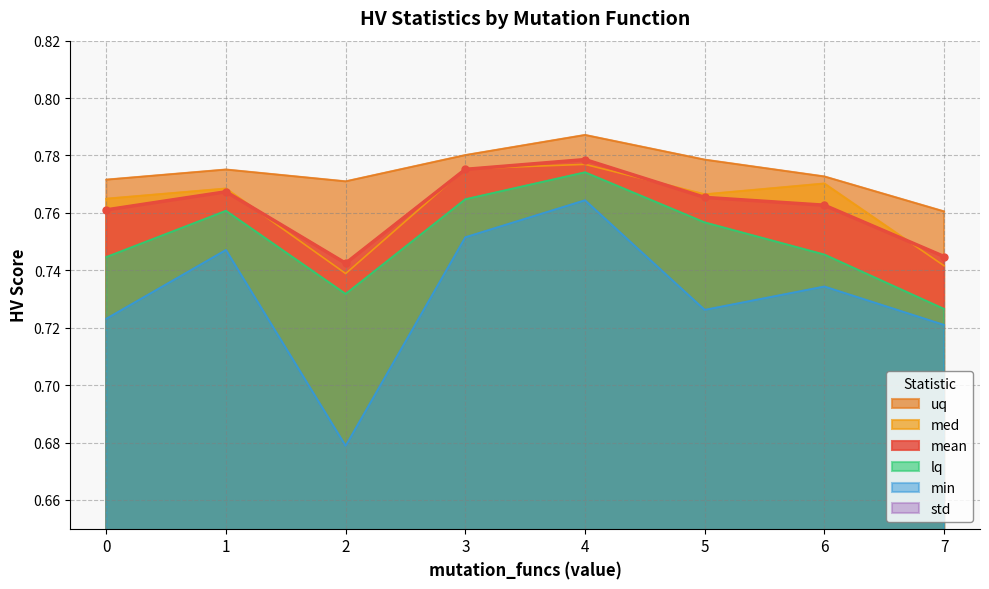

At which category does mean reach its first local valley?

2